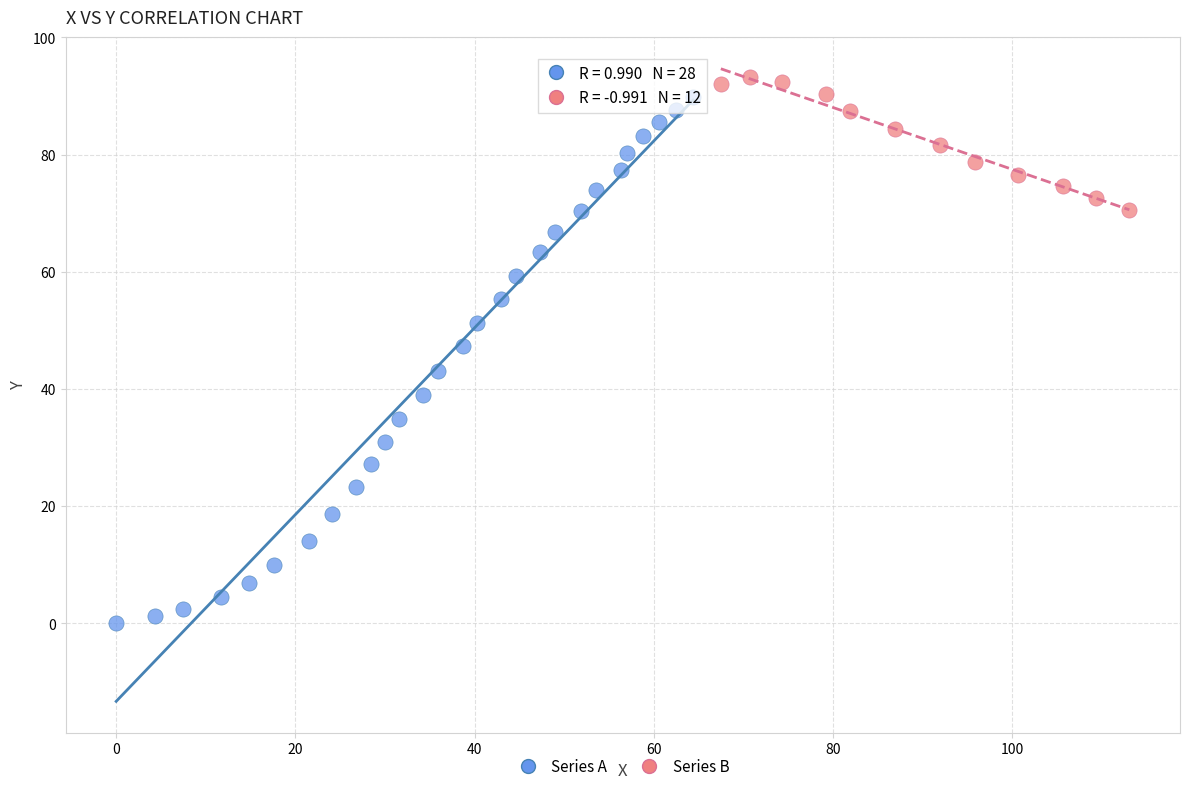

Which series contains the highest Y value?

Series B